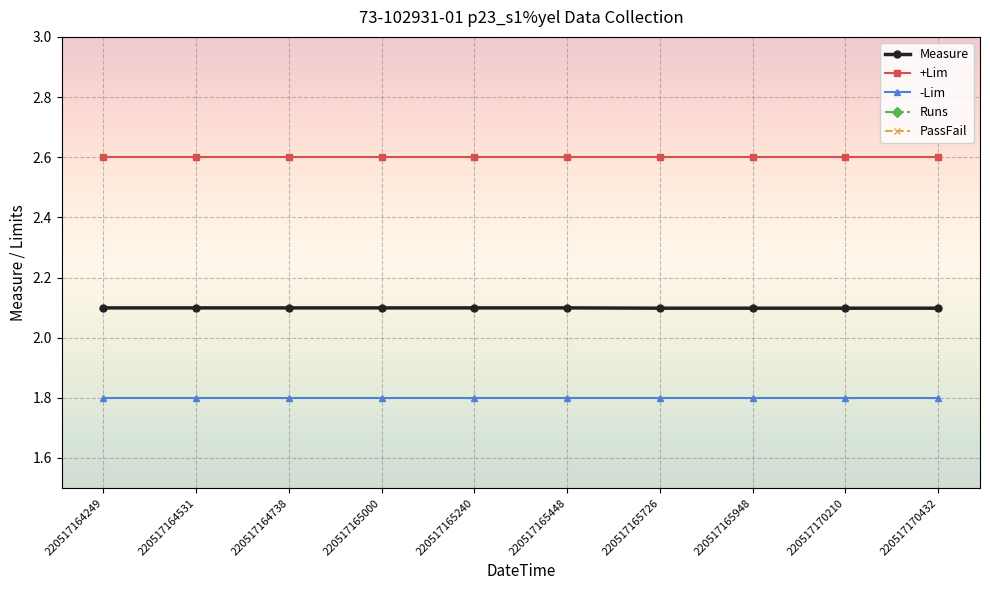

Is this an area chart (filled region under the line)?

No